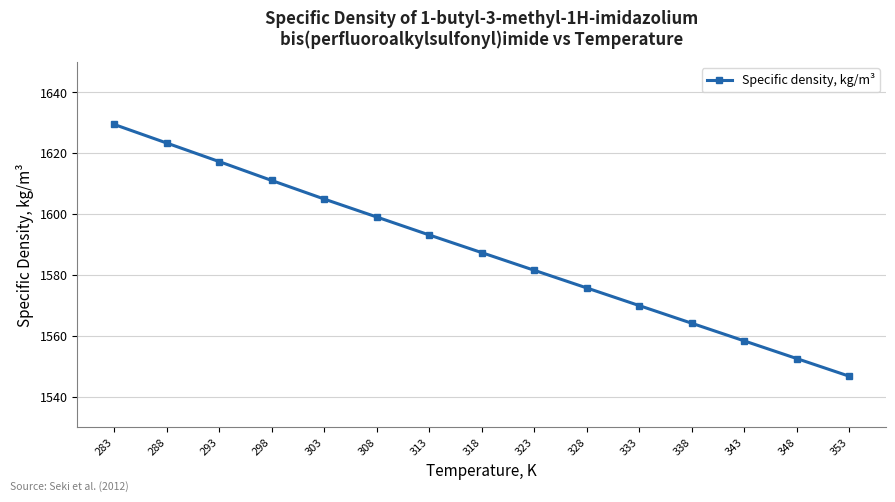

Rank the categories by value from highest to lowest.

283, 288, 293, 298, 303, 308, 313, 318, 323, 328, 333, 338, 343, 348, 353